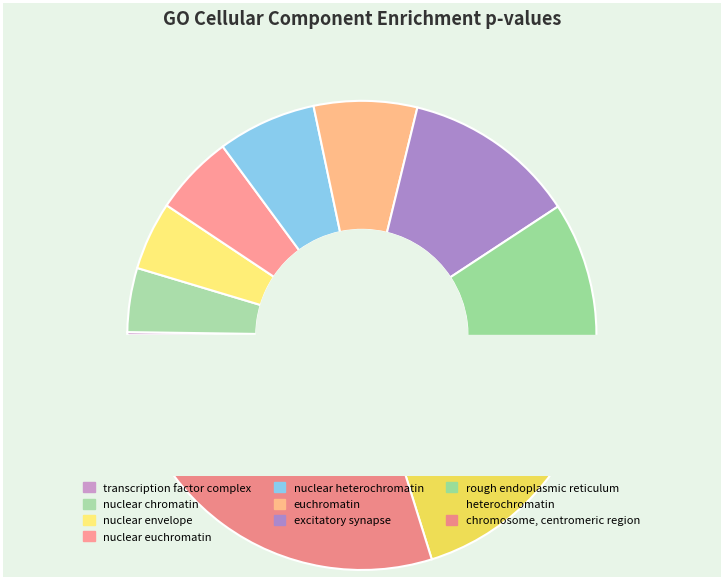

The nuclear chromatin slice represents 4% of the pie. True or false?

True